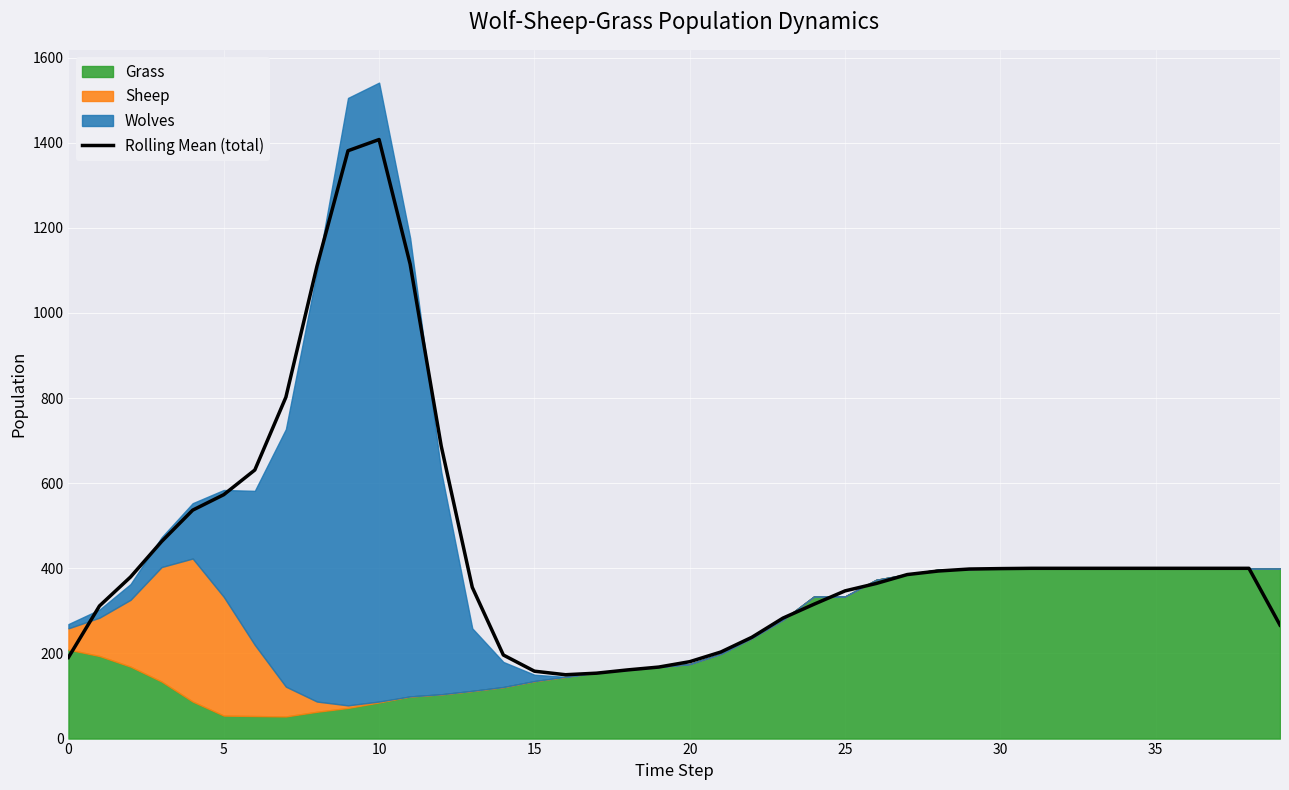

True or false: Rolling Mean (total) has a value of 616.9 at 35.

False